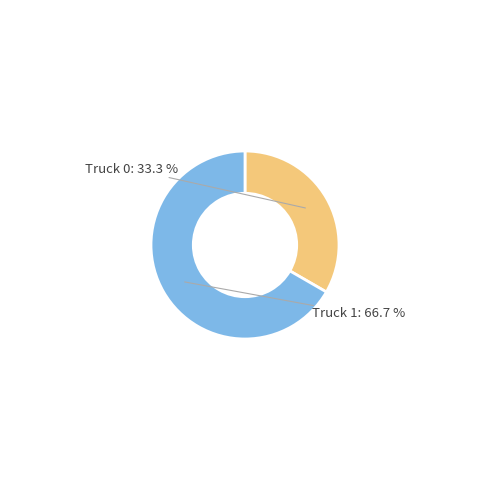

The Truck 1 slice represents 58% of the pie. True or false?

False